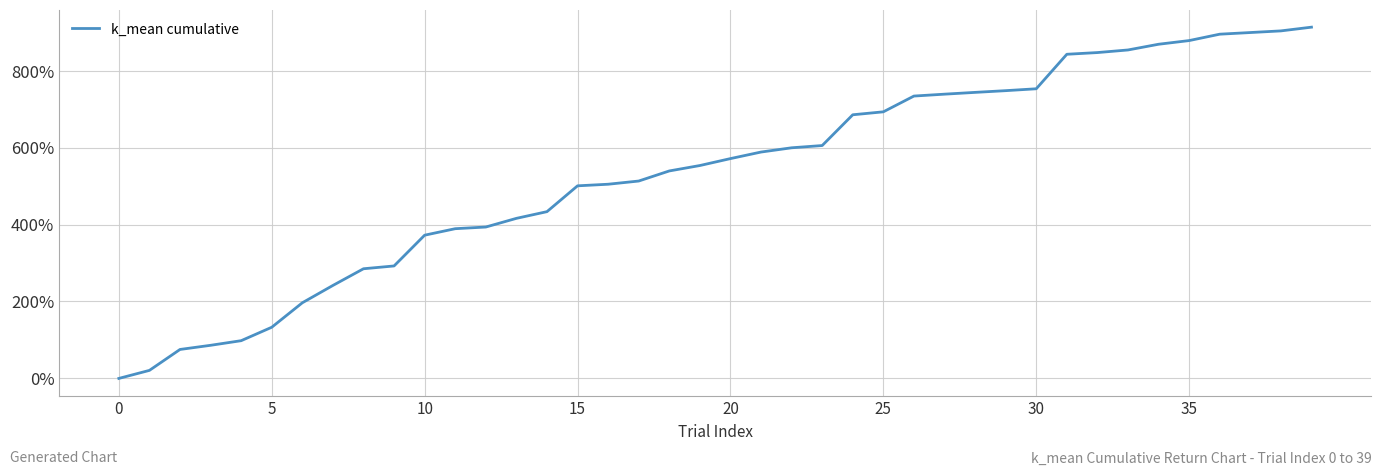

What is the difference between the maximum and second lowest values?

892.1